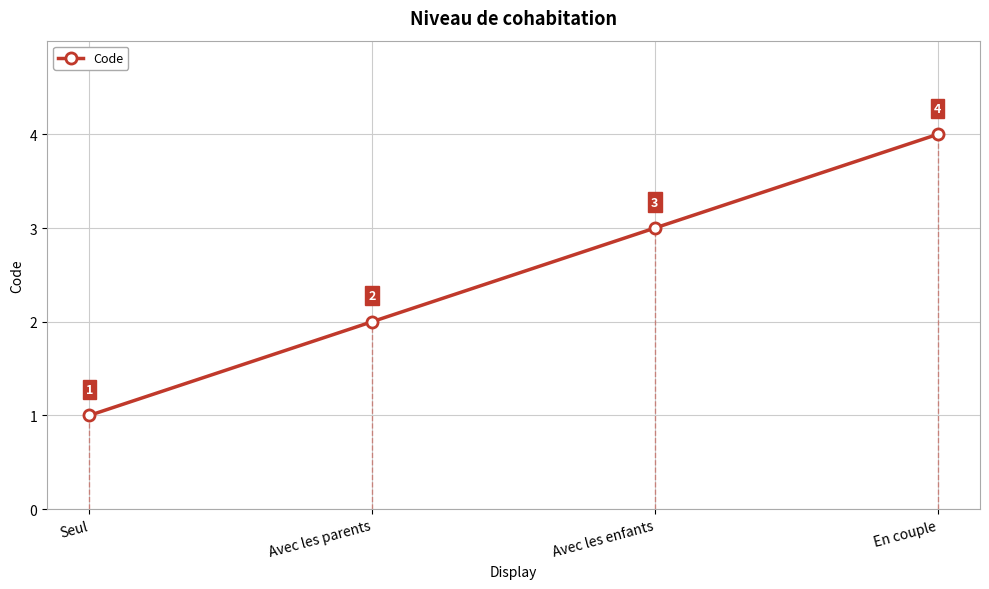

List the labels in order of value, largest first.

En couple, Avec les enfants, Avec les parents, Seul